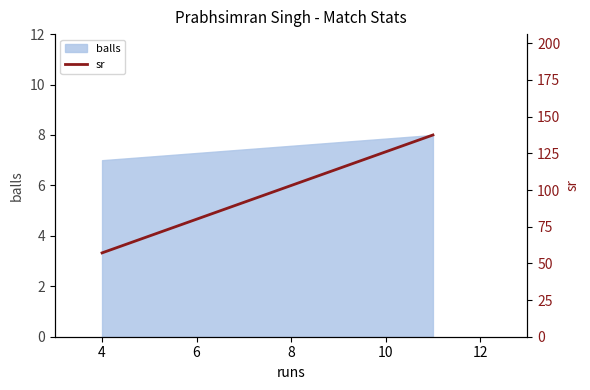

How many data points does each series have?

2